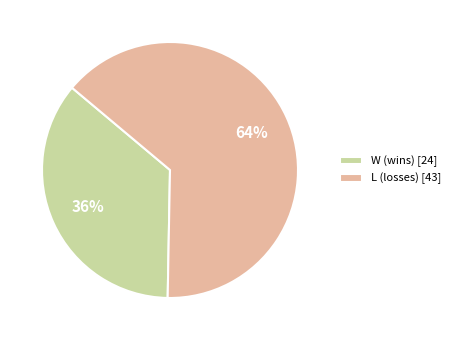

Is it true that W (wins) [24] is 36% of the pie?

True